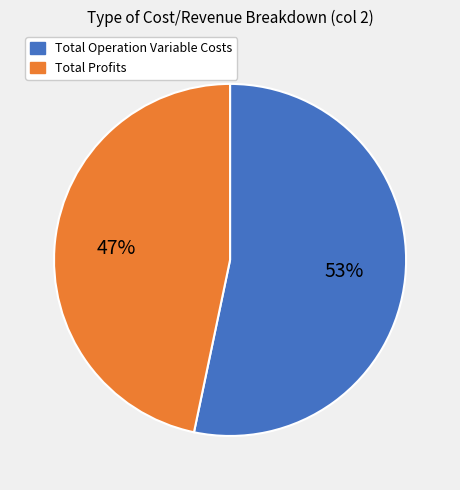

Count the number of slices in the pie.

2